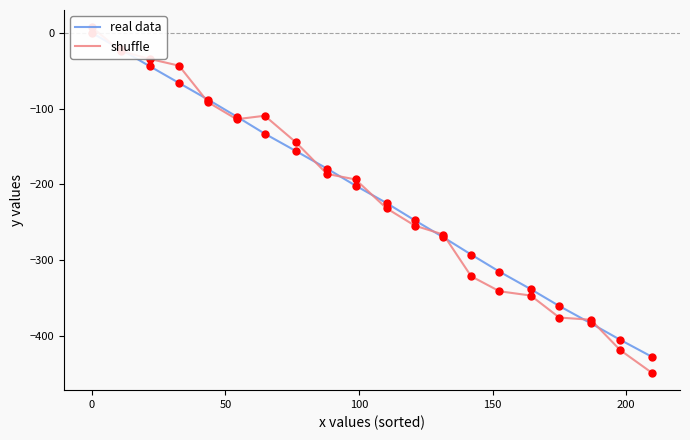

Which series has the largest Y range (max minus min)?

shuffle